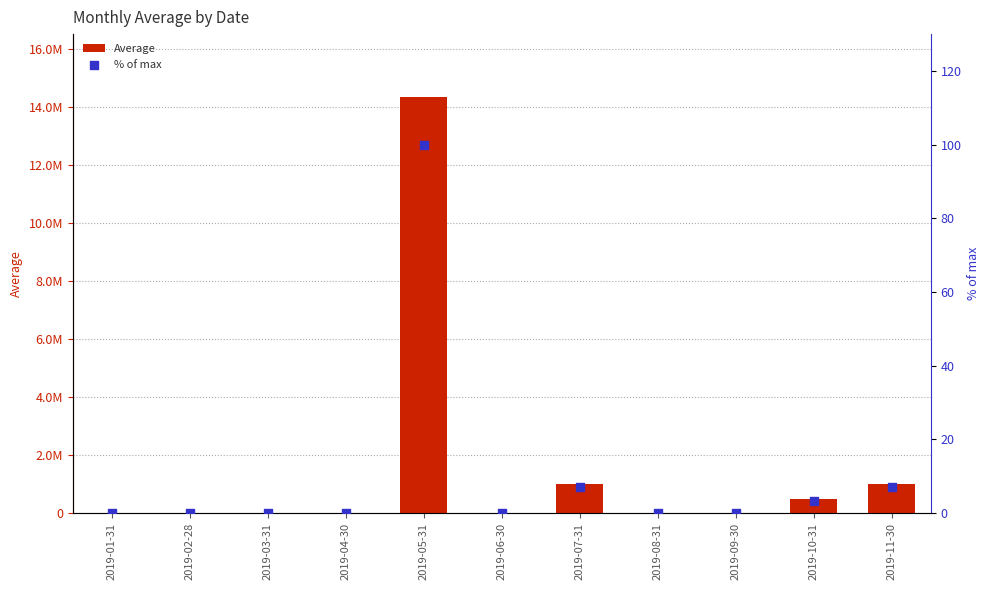

At which category is the sum across all series the highest?

2019-05-31